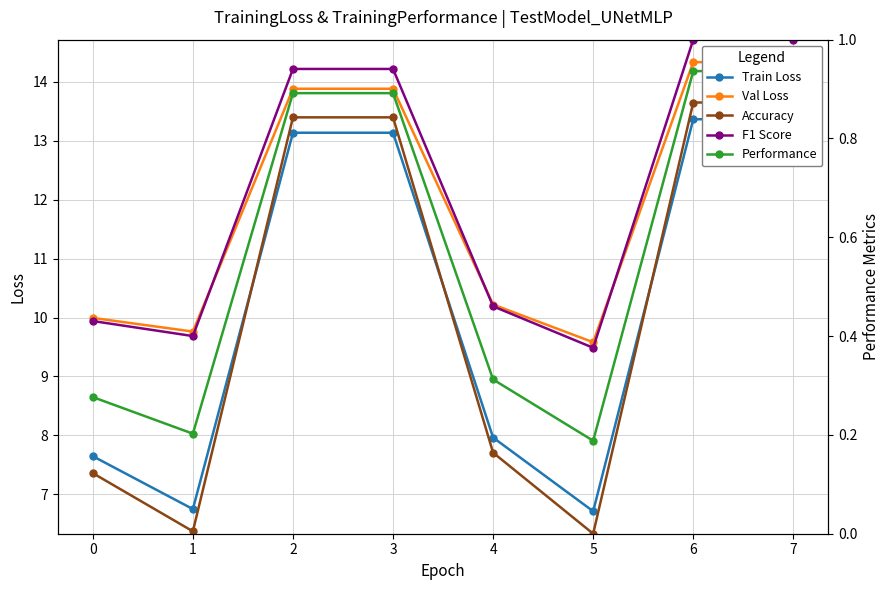

True or false: Performance has a value of 0.3 at 0.

True